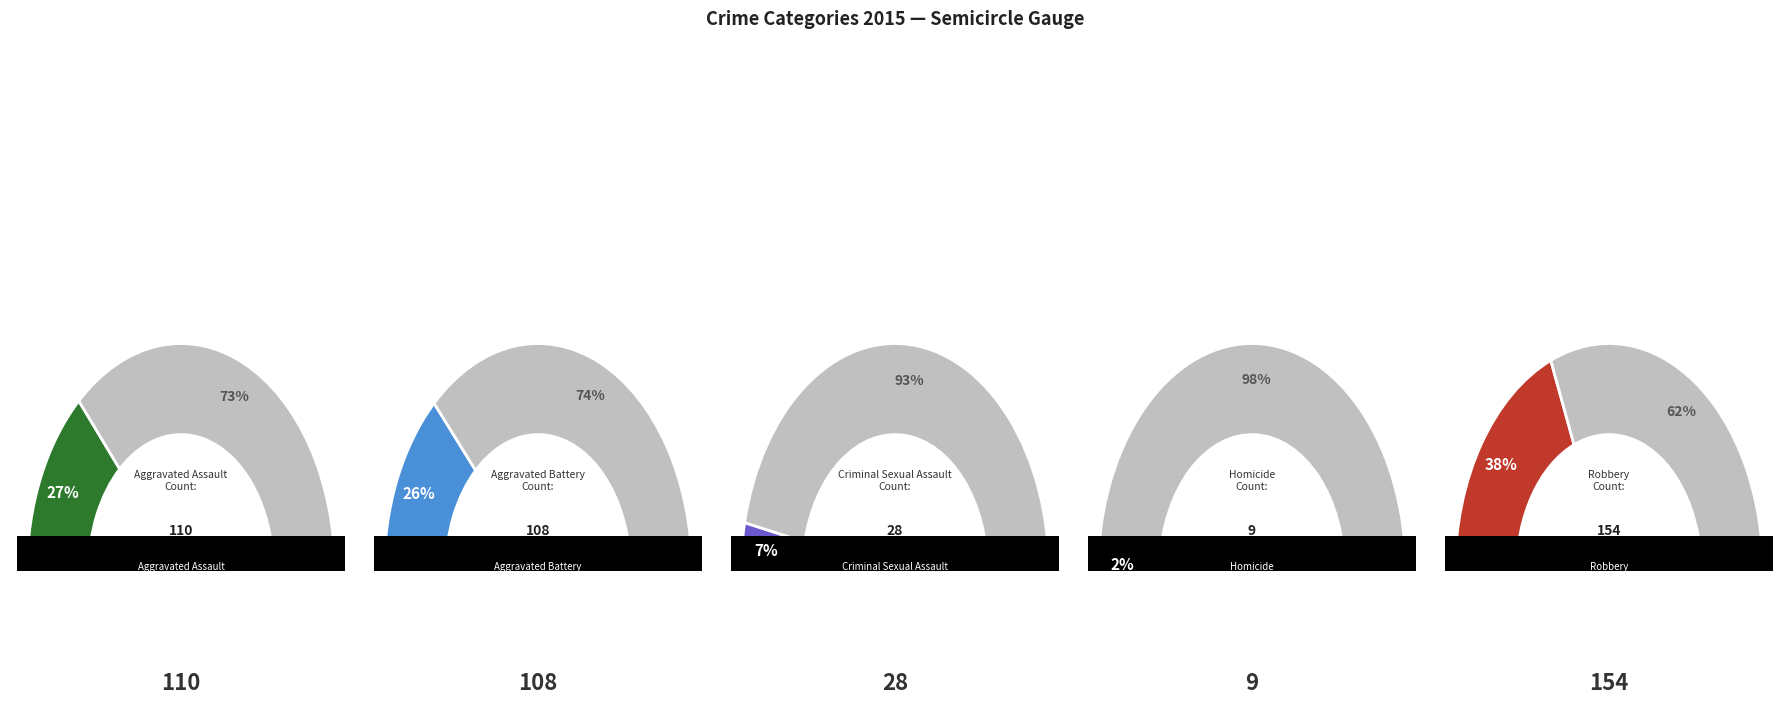

To the nearest percent, what portion does Aggravated Assault represent?

27%